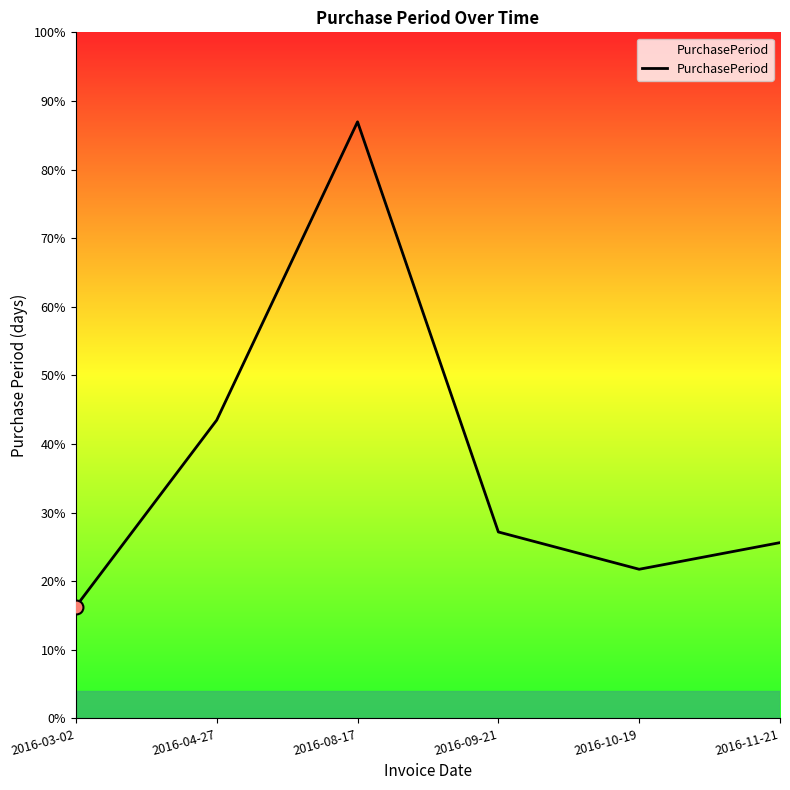

What is the ratio of the value at 2016-09-21 to the value at 2016-08-17?

0.3